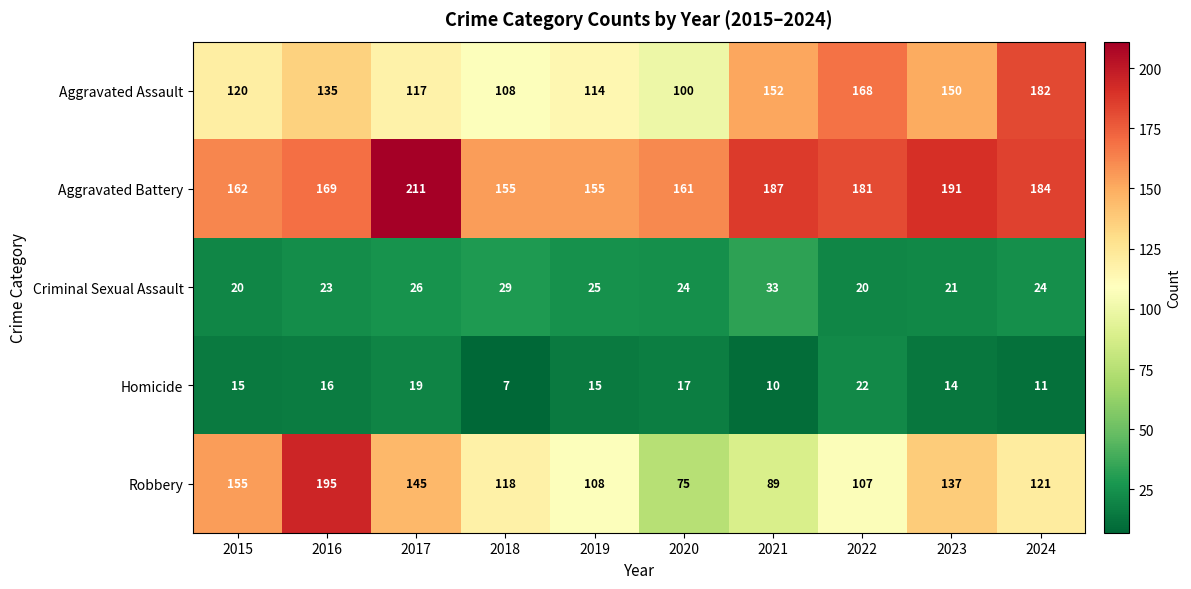

The value of Robbery at 2020 is 75. True or false?

True